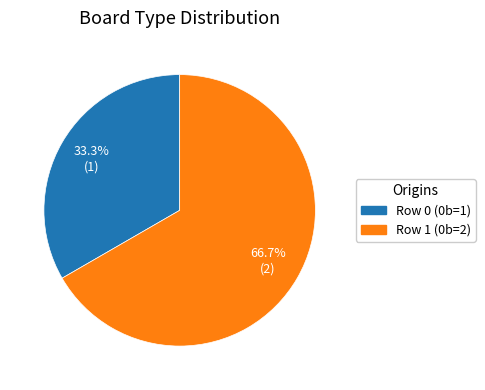

Does any single category account for the majority?

Yes